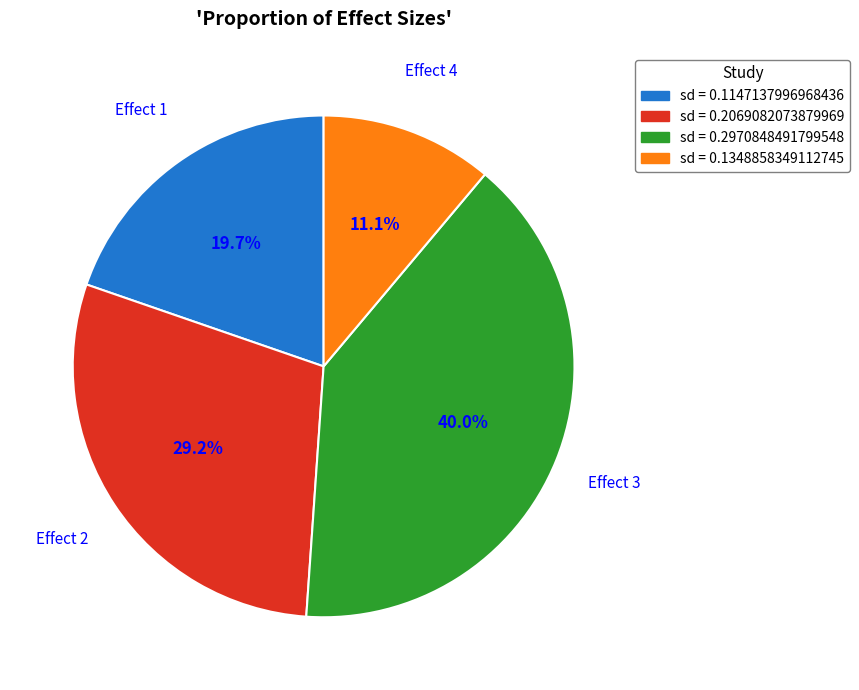

Is there any slice that represents more than half of the pie?

No